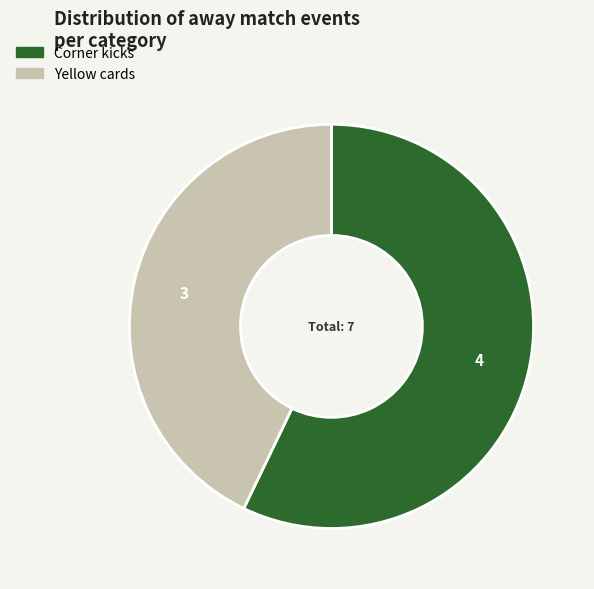

How many slices are in this pie chart?

2